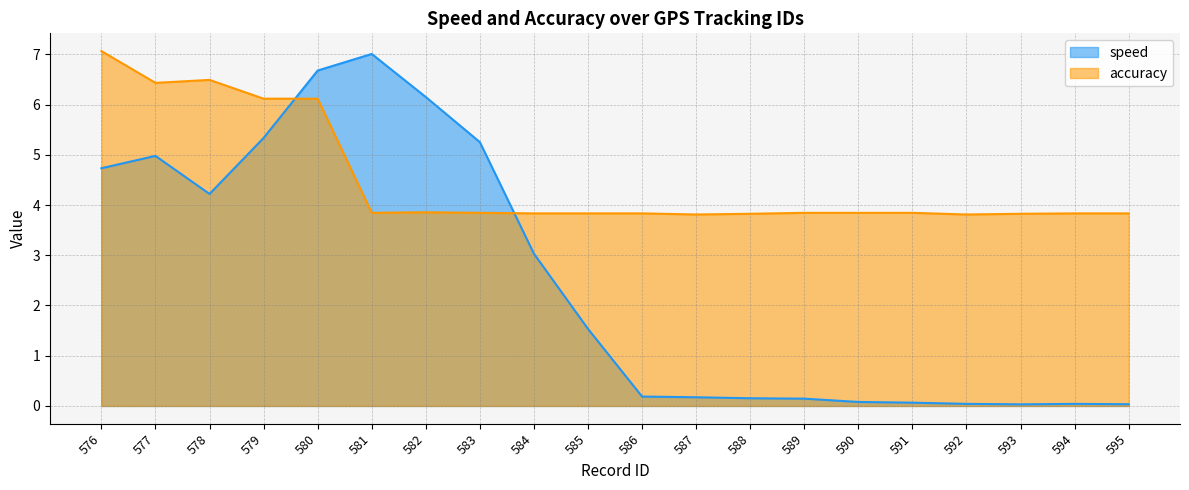

True or false: accuracy has more than 0 points higher than both neighbors.

True